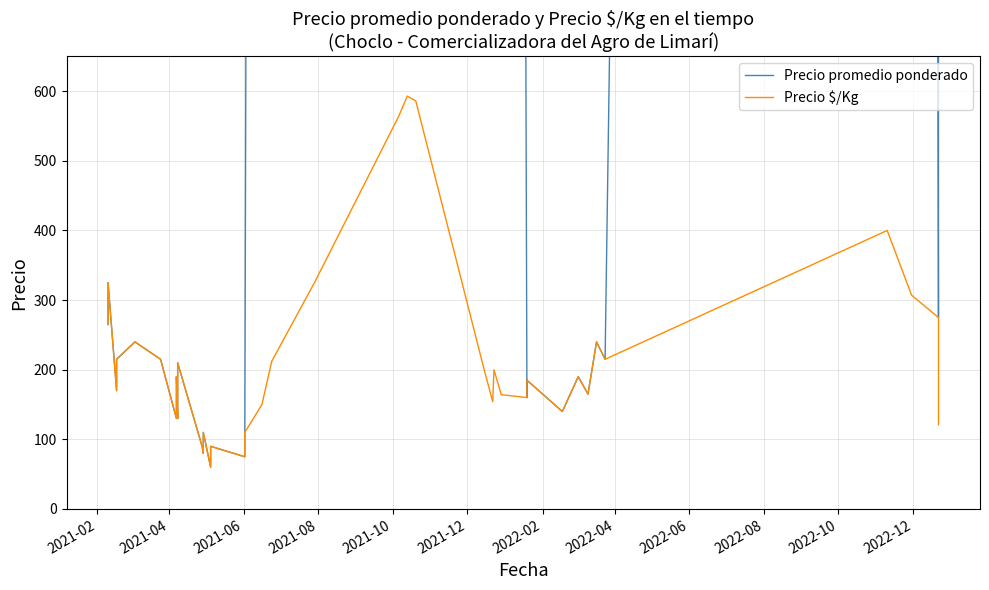

Does the chart have visible grid lines?

Yes